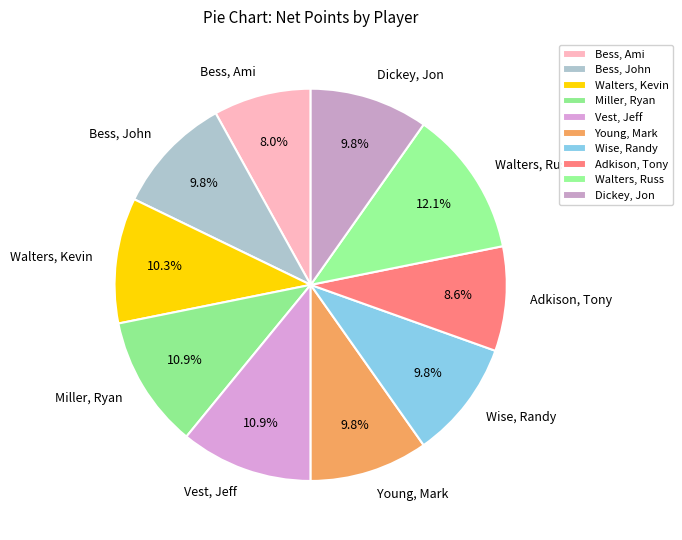

Count the number of slices in the pie.

10